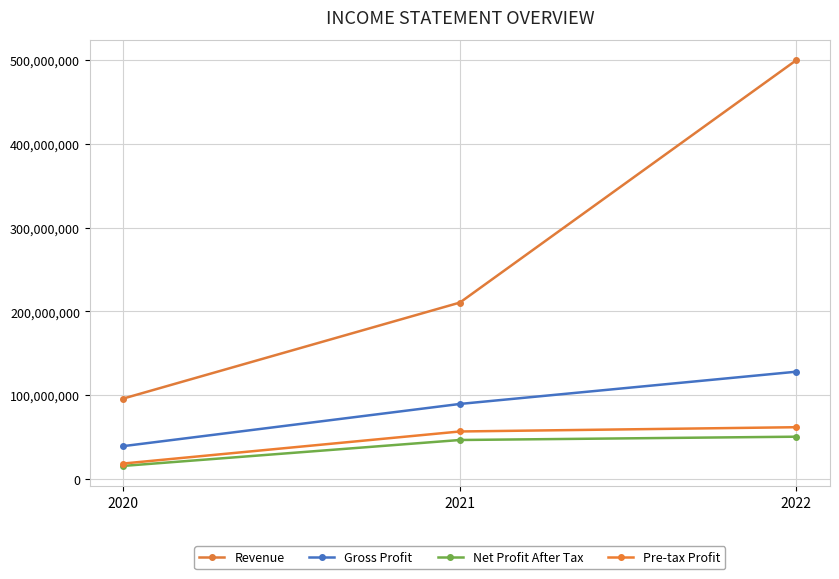

Is it true that Net Profit After Tax equals 46551572 at 2021?

True